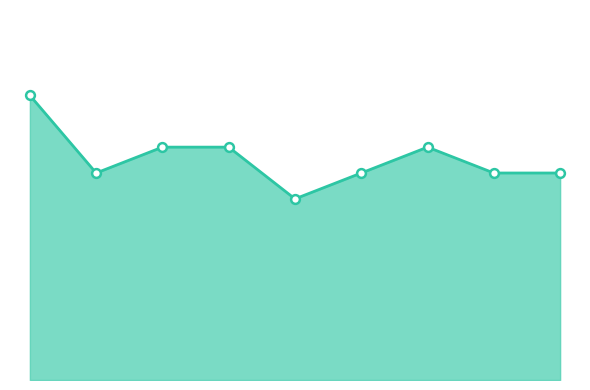

Does the chart have visible grid lines?

No